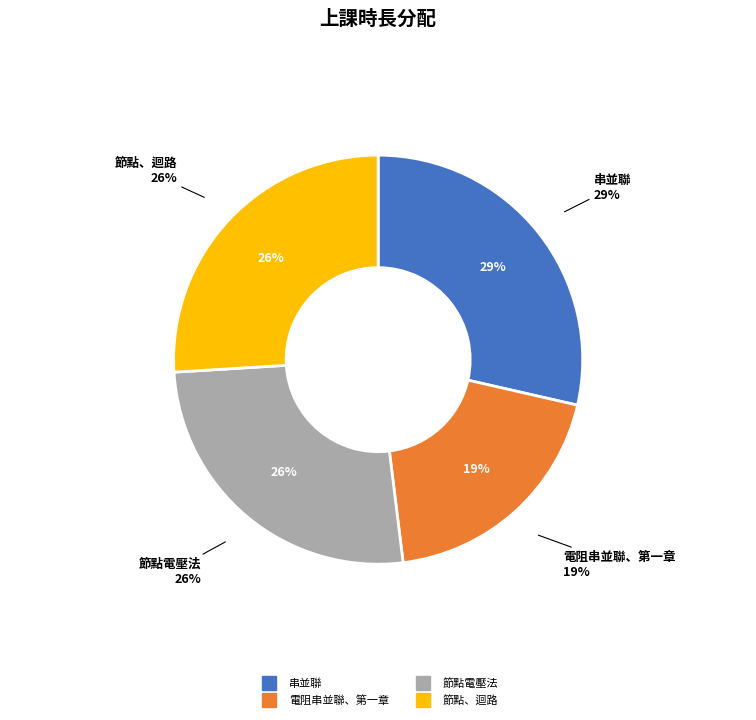

Does any single category account for the majority?

No